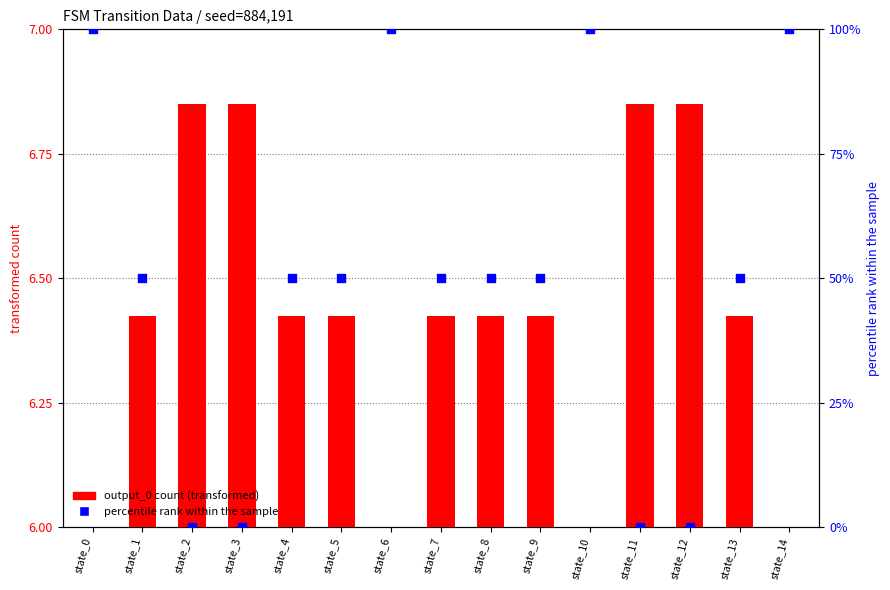

At how many categories does at least one series exceed 78?

4